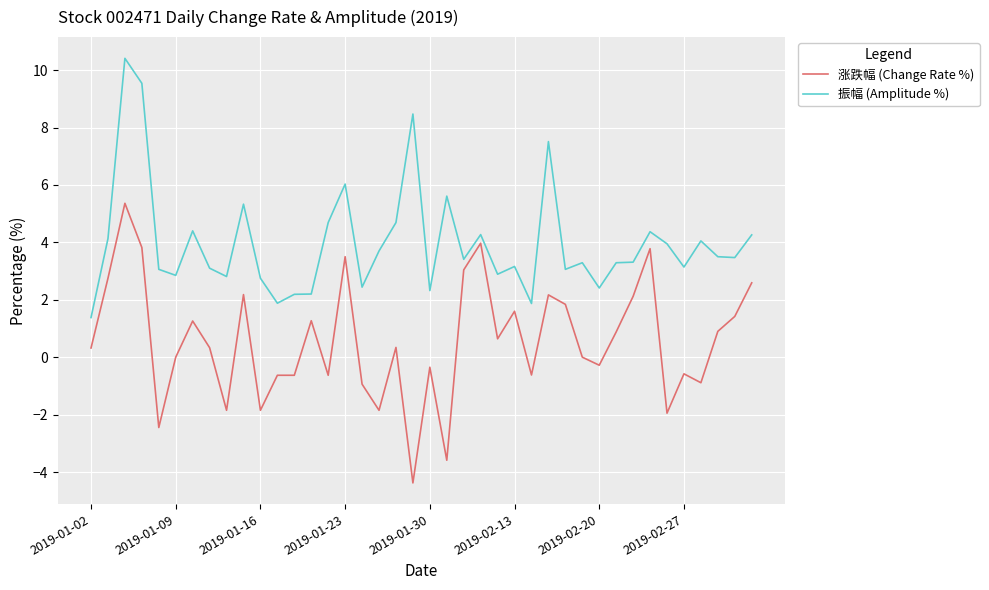

What is the average value of the 涨跌幅 (Change Rate %) series?

0.6